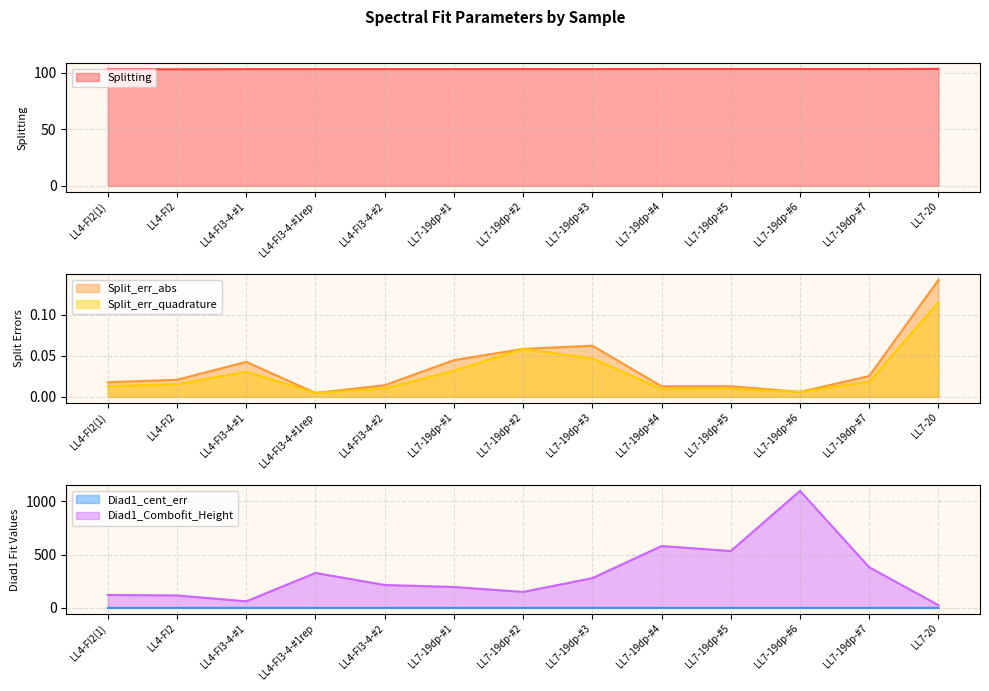

Is the value of Diad1_cent_err at LL7-19dp-#2 greater than the value of Split_err_abs at LL4-FI3-4-#1rep?

Yes